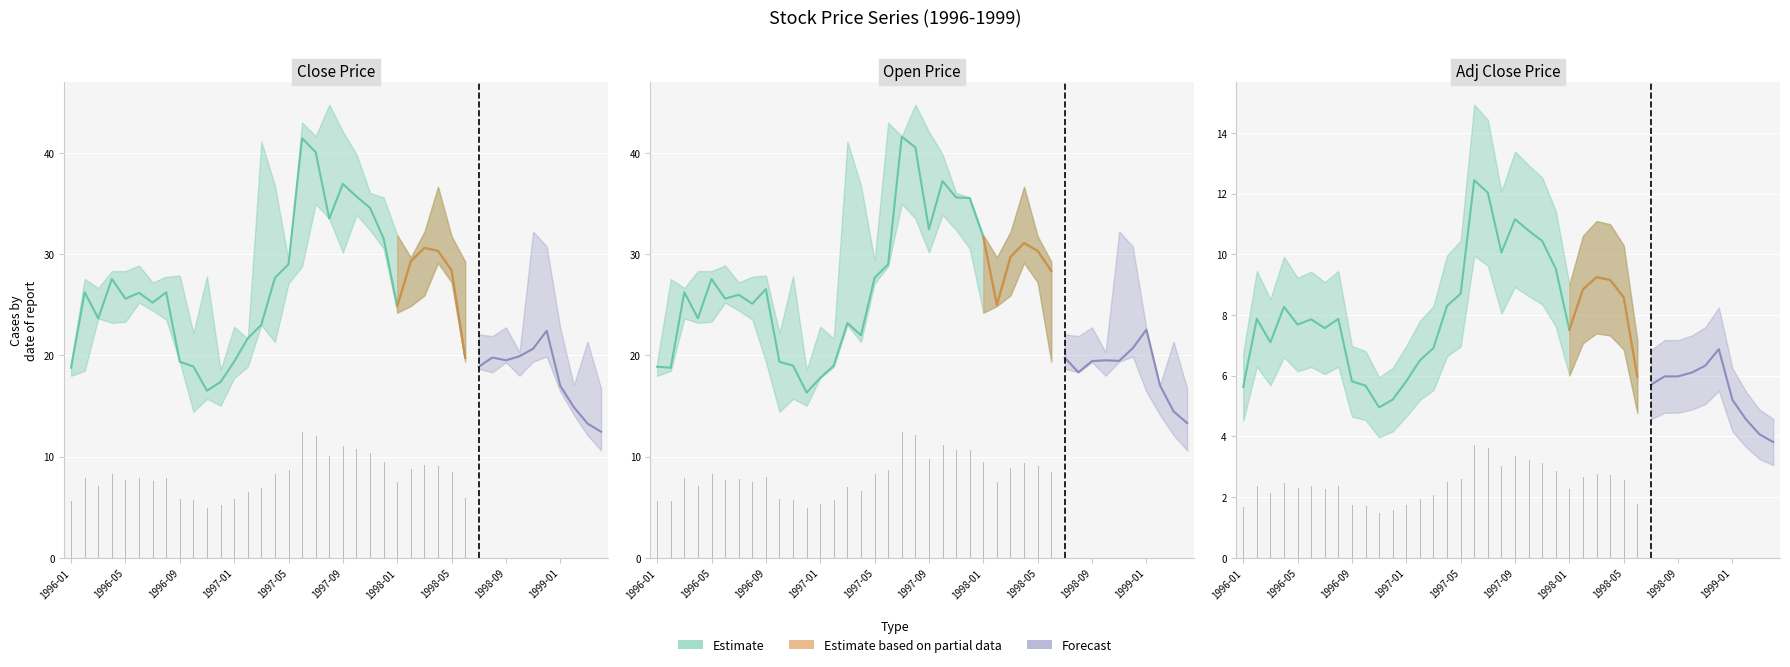

At which category is the sum across all series the highest?

18